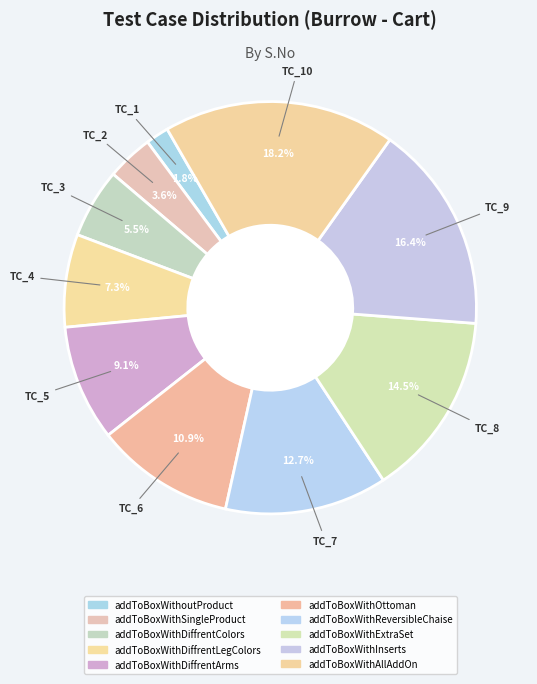

To the nearest percent, what is the difference between the addToBoxWithAllAddOn and addToBoxWithSingleProduct slice percentages?

15%